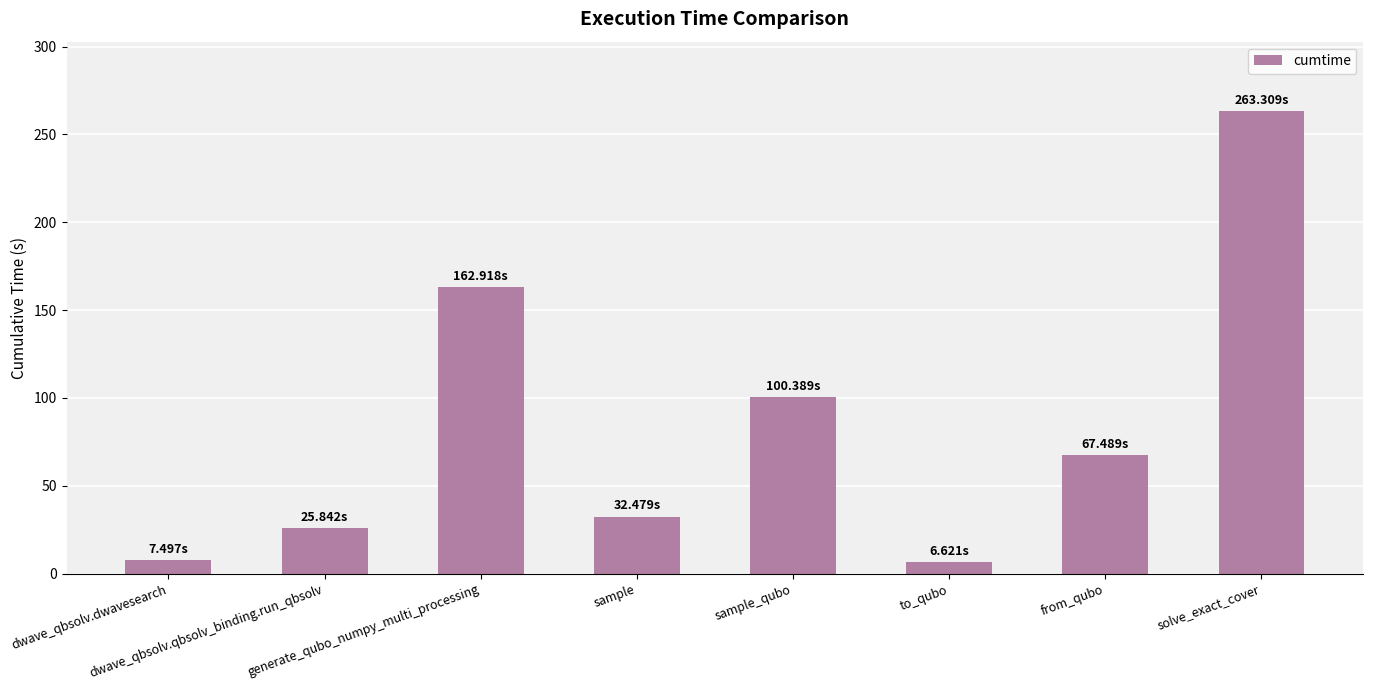

What is the difference between the maximum and minimum values?

256.7